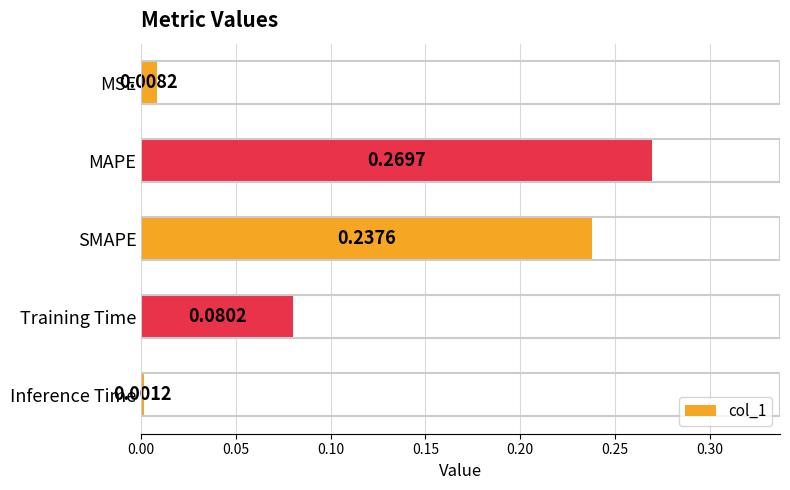

Which has a higher value, MSE or MAPE?

MAPE